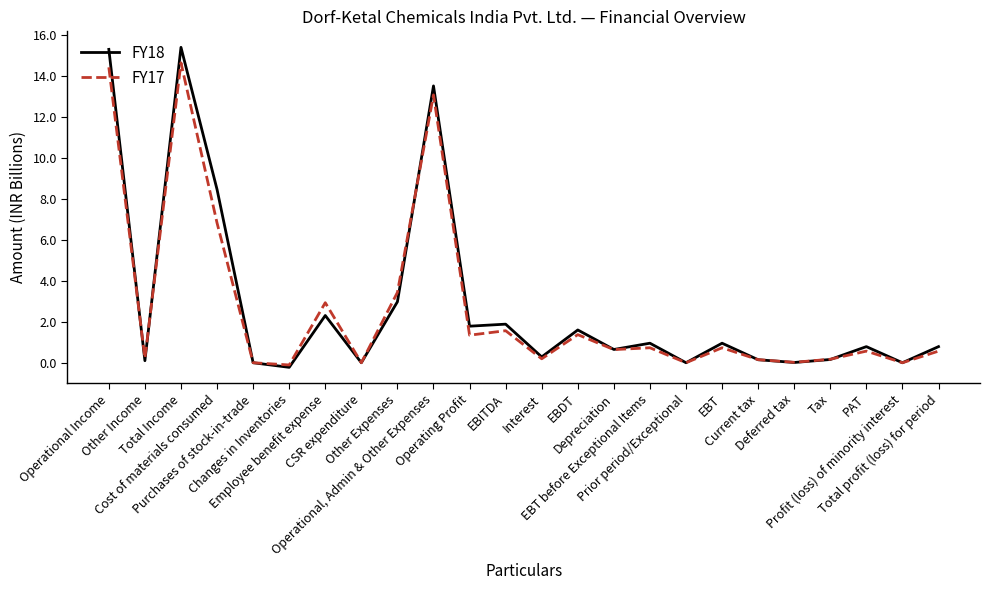

What is the highest value of the FY18 series?

15.4